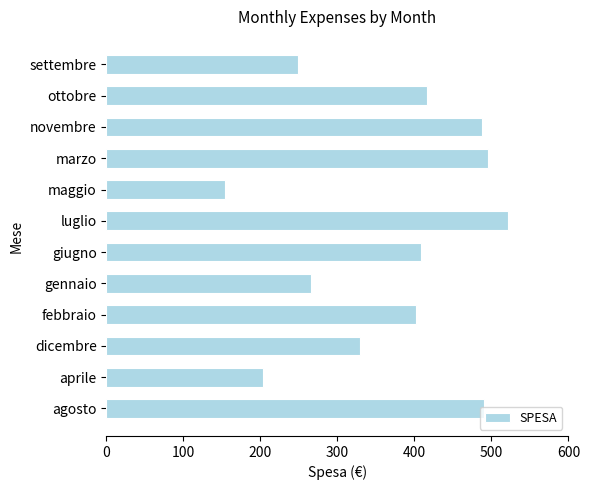

At which category does the chart reach its peak across all series?

luglio